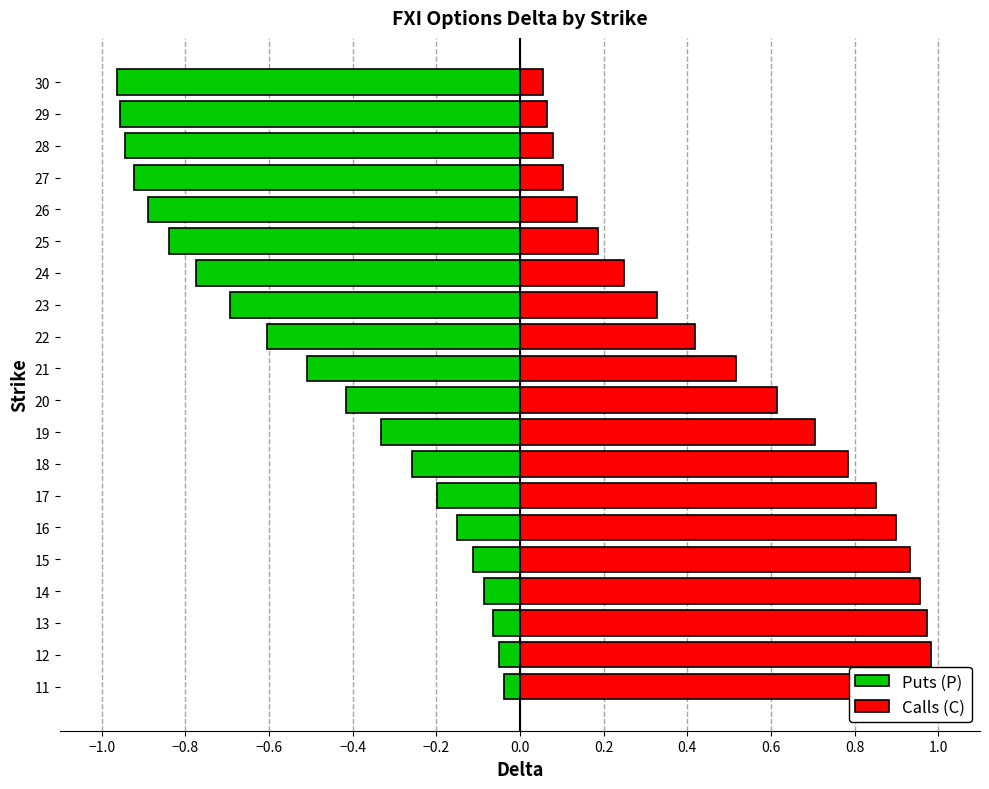

What is the difference between the maximum and minimum values in the Puts (P) series?

0.9